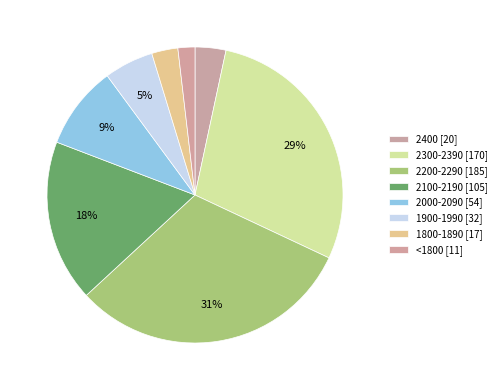

Does 2400 account for over 50% of the chart?

No